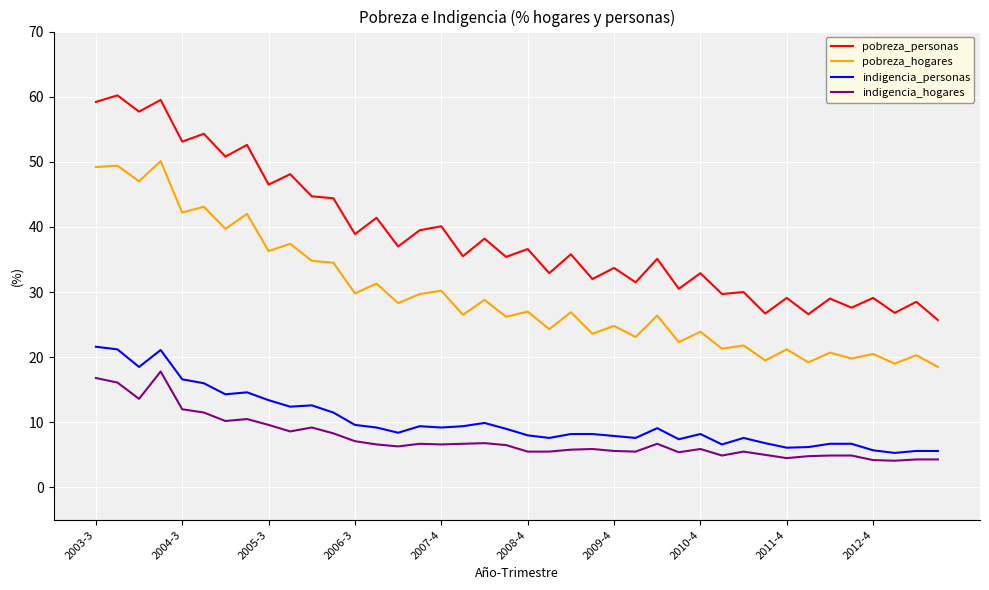

List the series in order of their peak value, highest first.

pobreza_personas, pobreza_hogares, indigencia_personas, indigencia_hogares